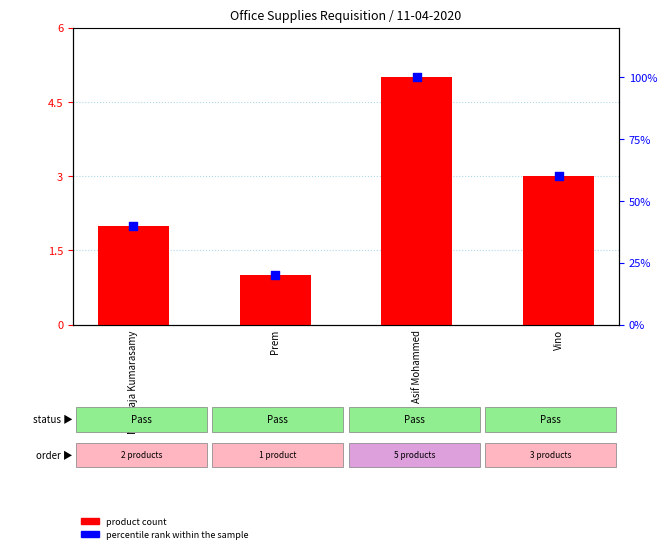

Which series has the largest total across all categories?

percentile rank within the sample